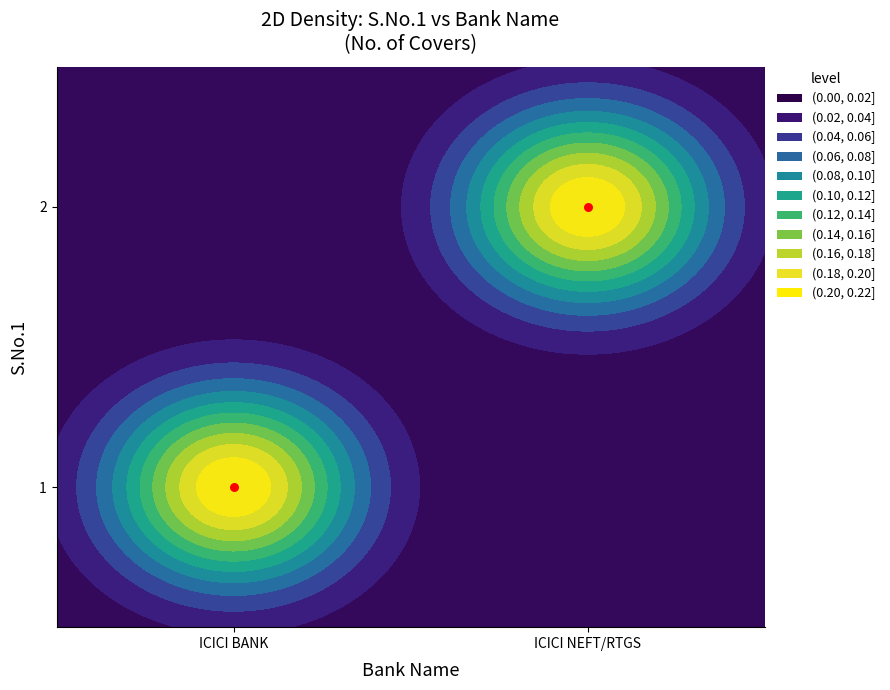

At which label is the value closest to 0?

ICICI BANK